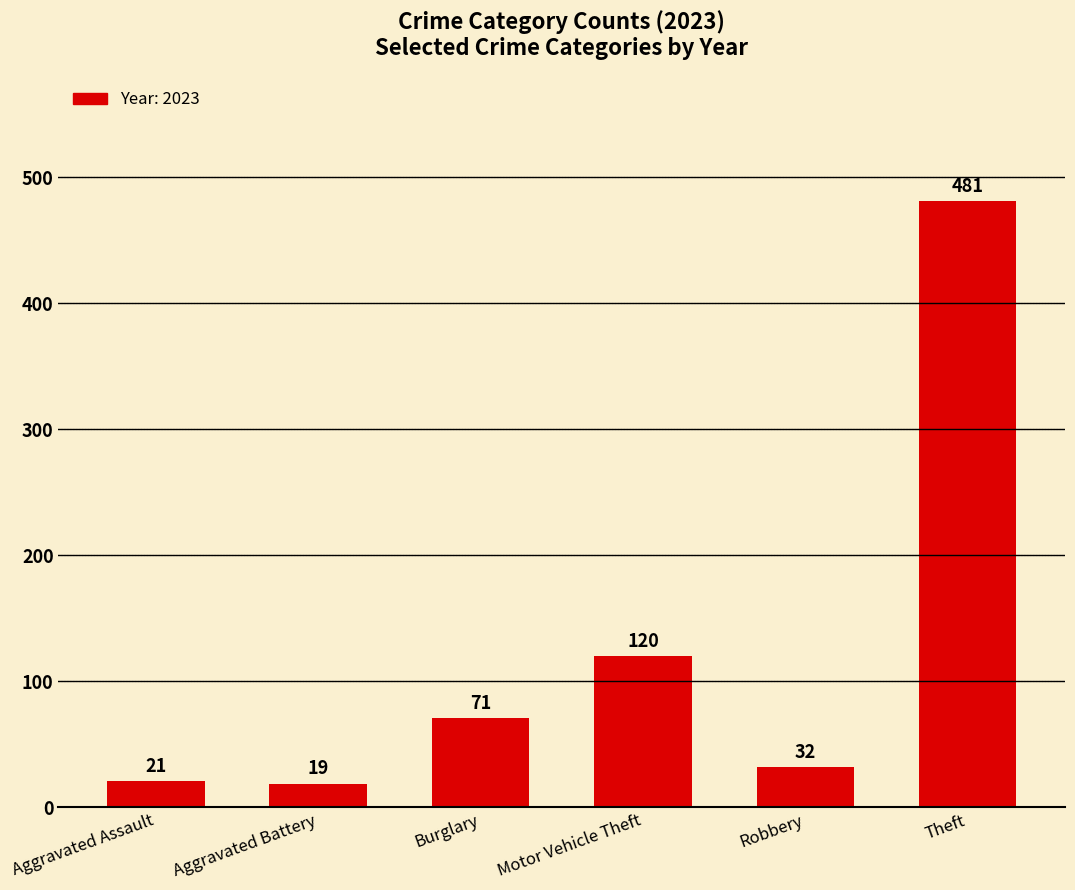

Approximately how many times larger is the value at Burglary compared to Robbery?

2.2